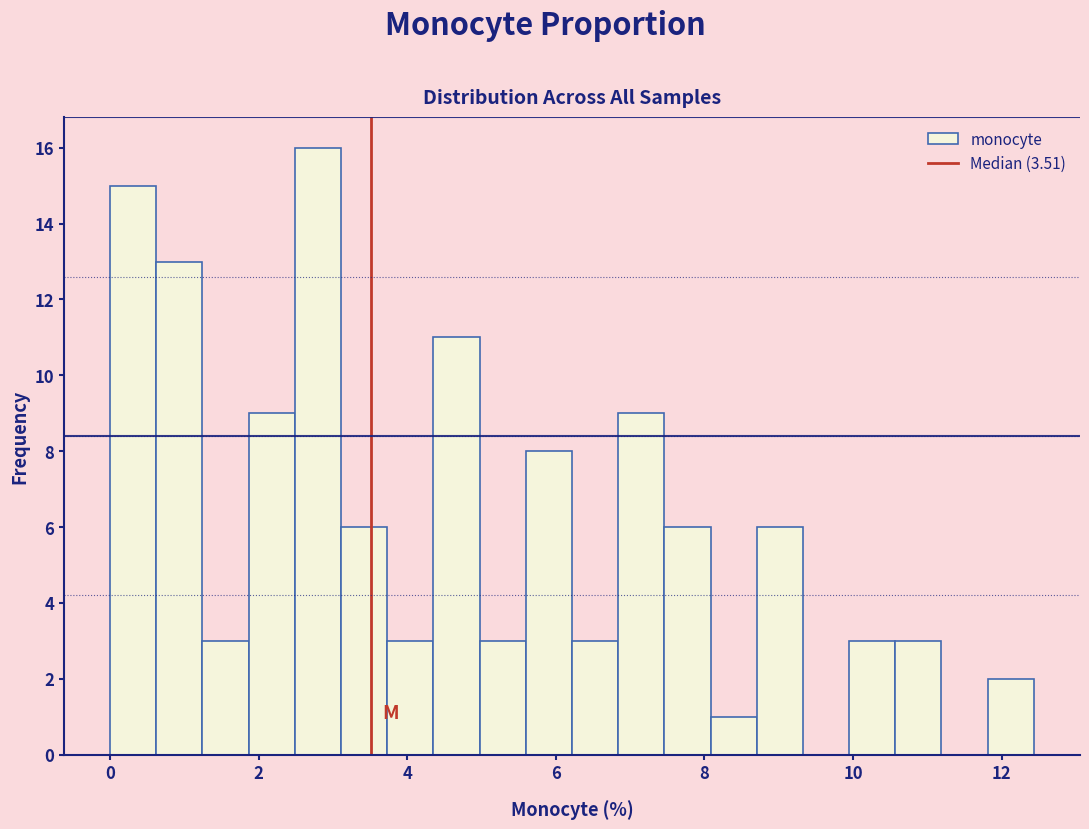

Read against the x-axis, roughly where is the centre of the tallest bar?

2.8